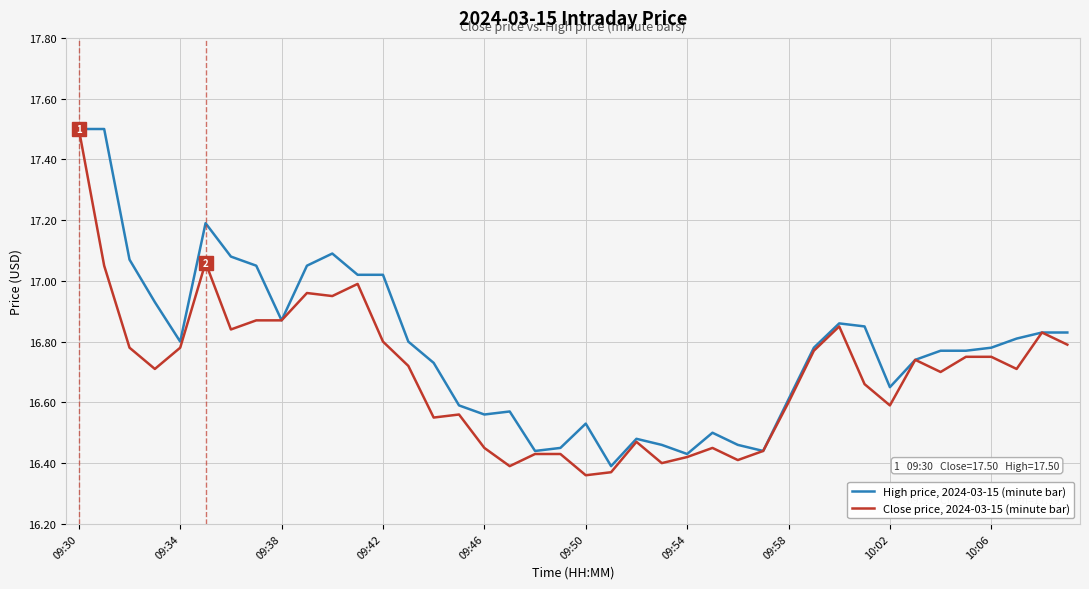

What is the highest value of the Close price, 2024-03-15 (minute bar) series?

17.5